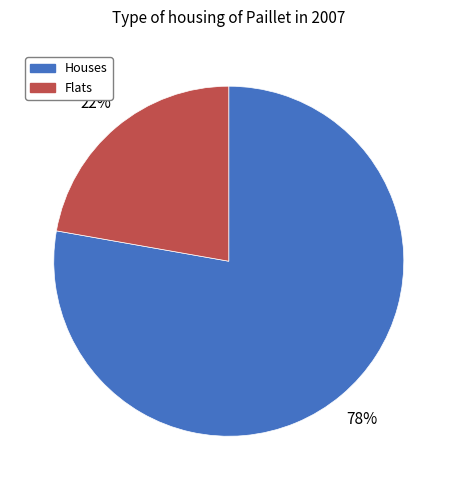

Does any single category account for the majority?

Yes